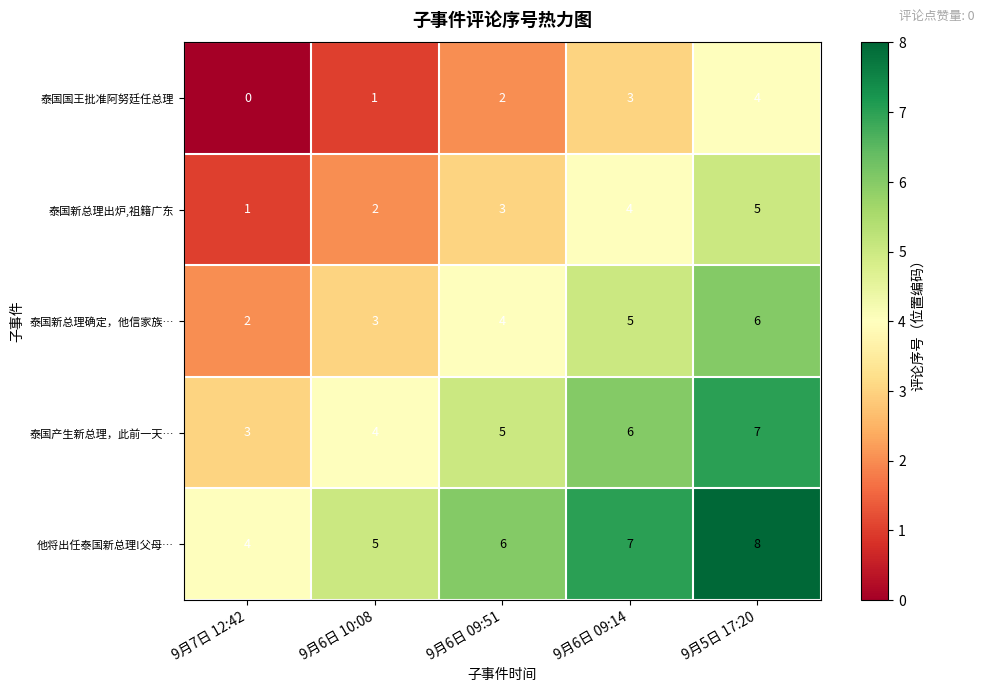

At which category does the chart reach its peak across all series?

9月5日 17:20